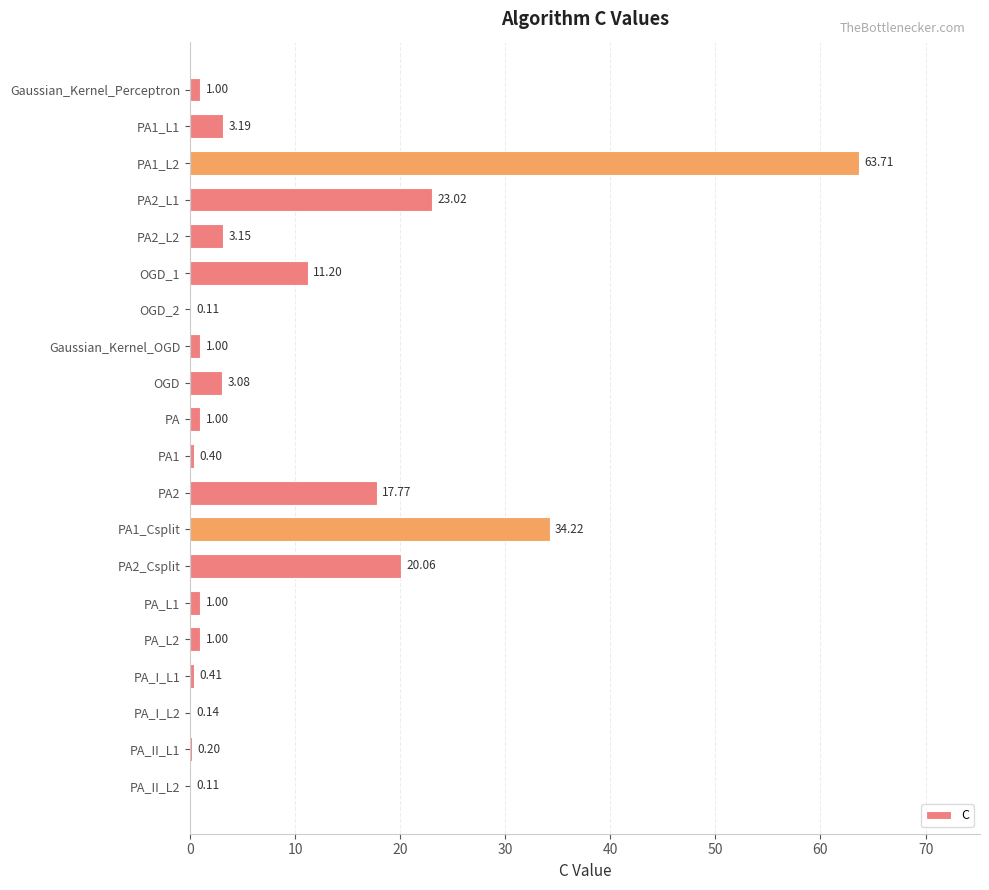

What is the change in value from OGD to PA_L2?

-2.1